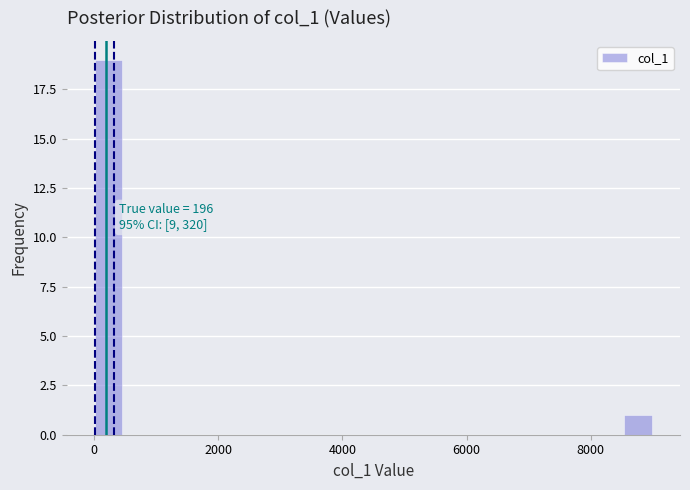

Read against the x-axis, roughly where is the centre of the tallest bar?

200